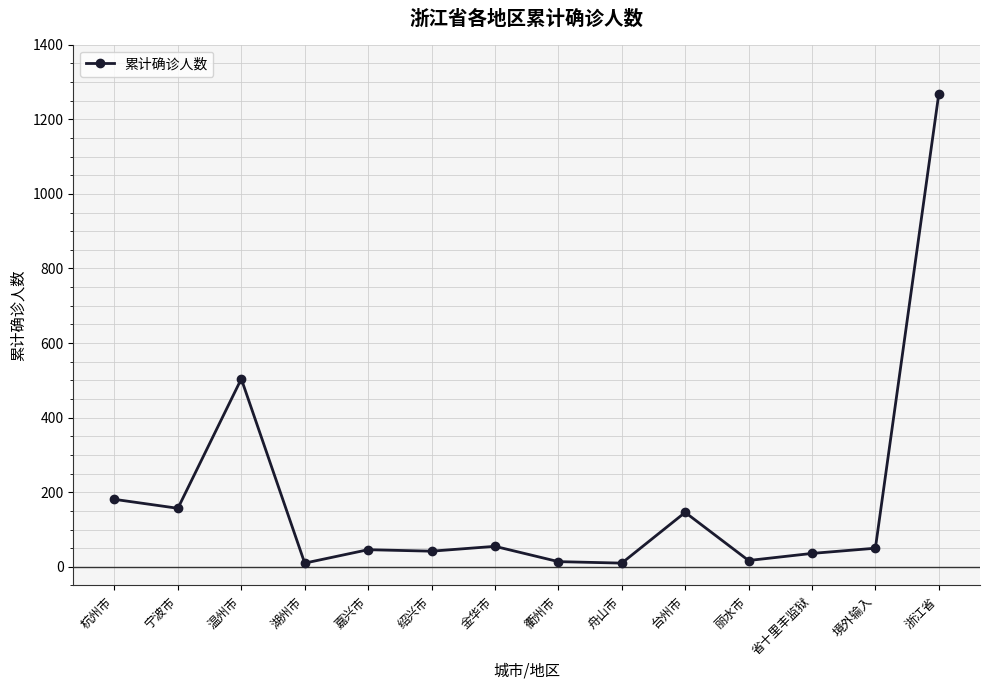

True or false: the data has more than 0 interior local peaks.

True